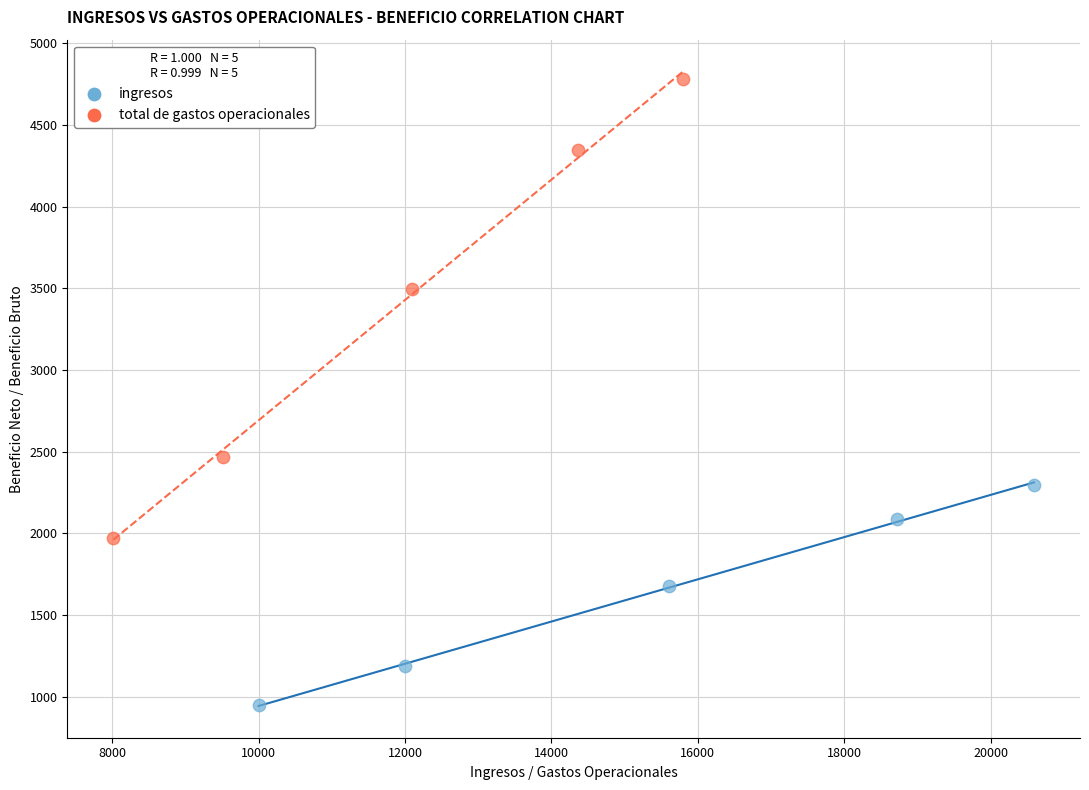

Which series has the largest Y range (max minus min)?

total de gastos operacionales